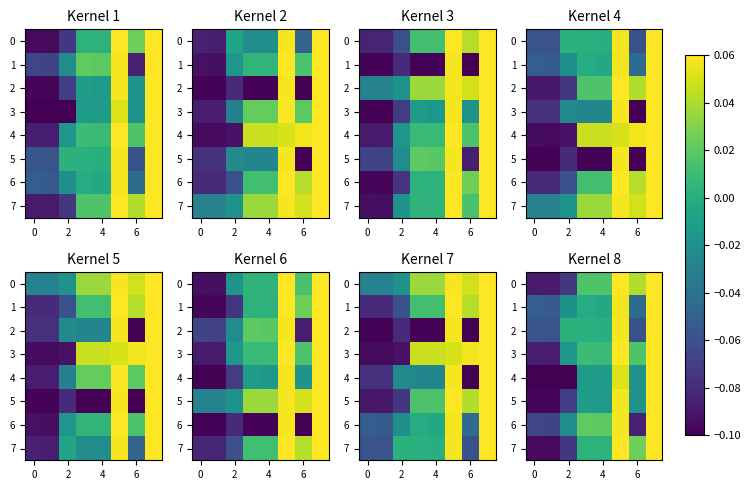

How many data points does each series have?

8